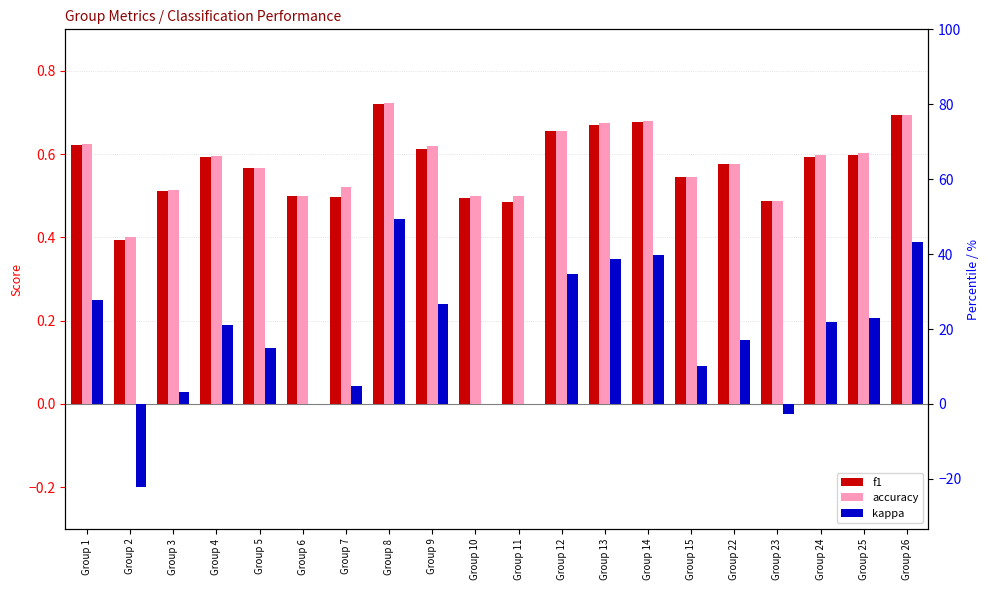

The value of kappa at Group 4 is 0.3. True or false?

False